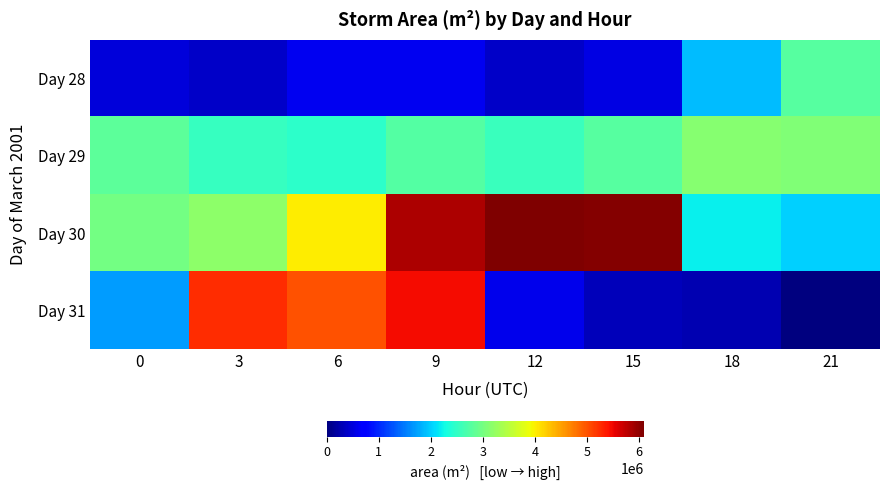

At which category does the chart reach its minimum across all series?

21